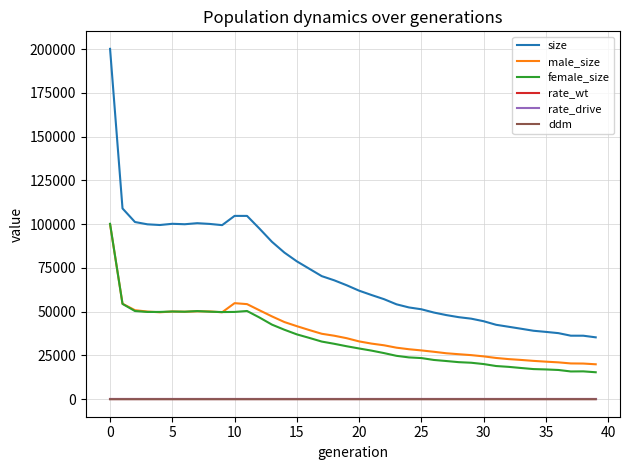

How many lines are shown in the chart?

6